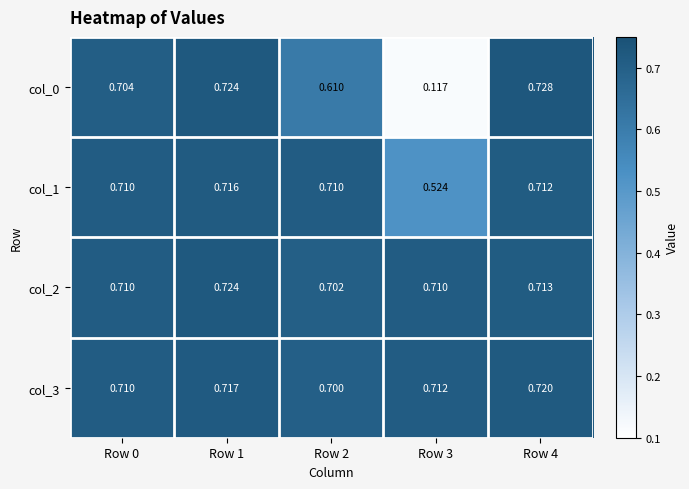

At which category is the sum across all series the highest?

Row 1